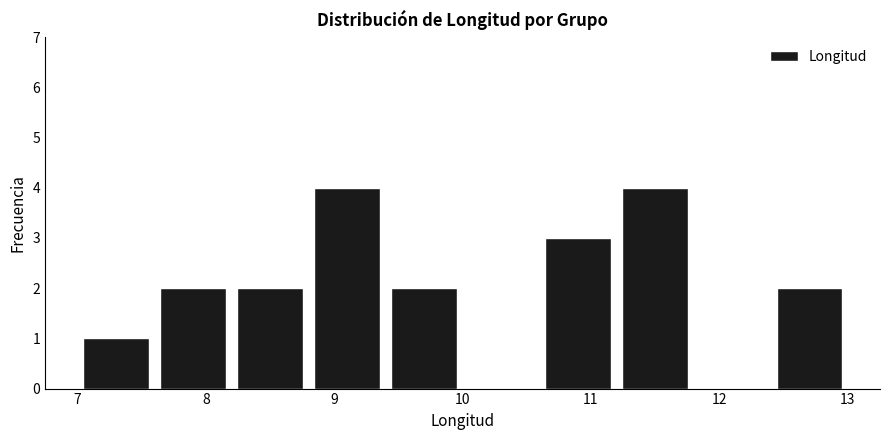

Reading left to right, list every bar in this chart as the range it spans on the x-axis followed by its height. The values are not printed on the chart, so give them approximately, as read against the axis.

7.0 to 7.6: 1
7.6 to 8.2: 2
8.2 to 8.8: 2
8.8 to 9.4: 4
9.4 to 10.0: 2
10.0 to 10.6: 0
10.6 to 11.2: 3
11.2 to 11.8: 4
11.8 to 12.4: 0
12.4 to 13.0: 2